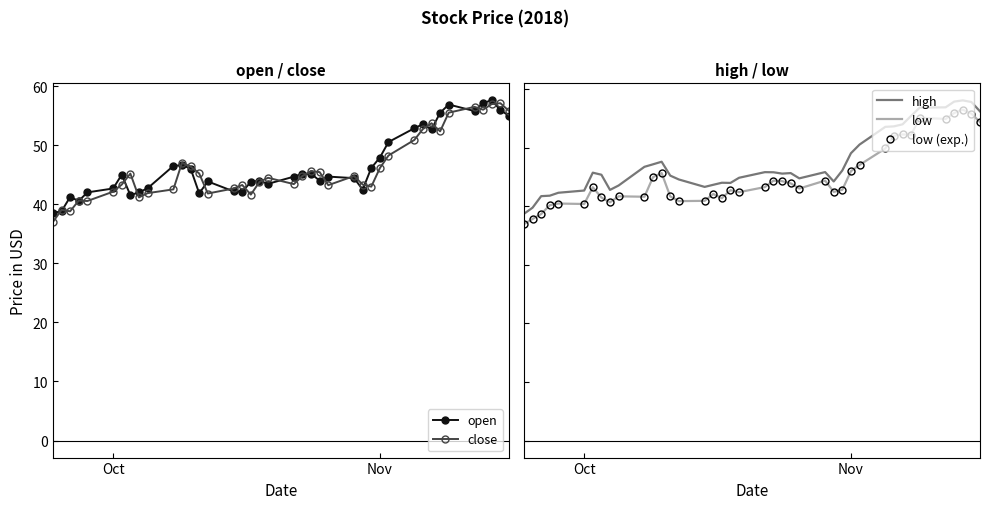

True or false: close has more than 0 interior local peaks.

True